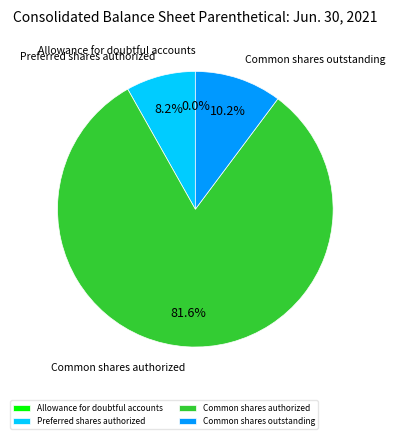

Which slice represents more than half of the pie?

Common shares authorized